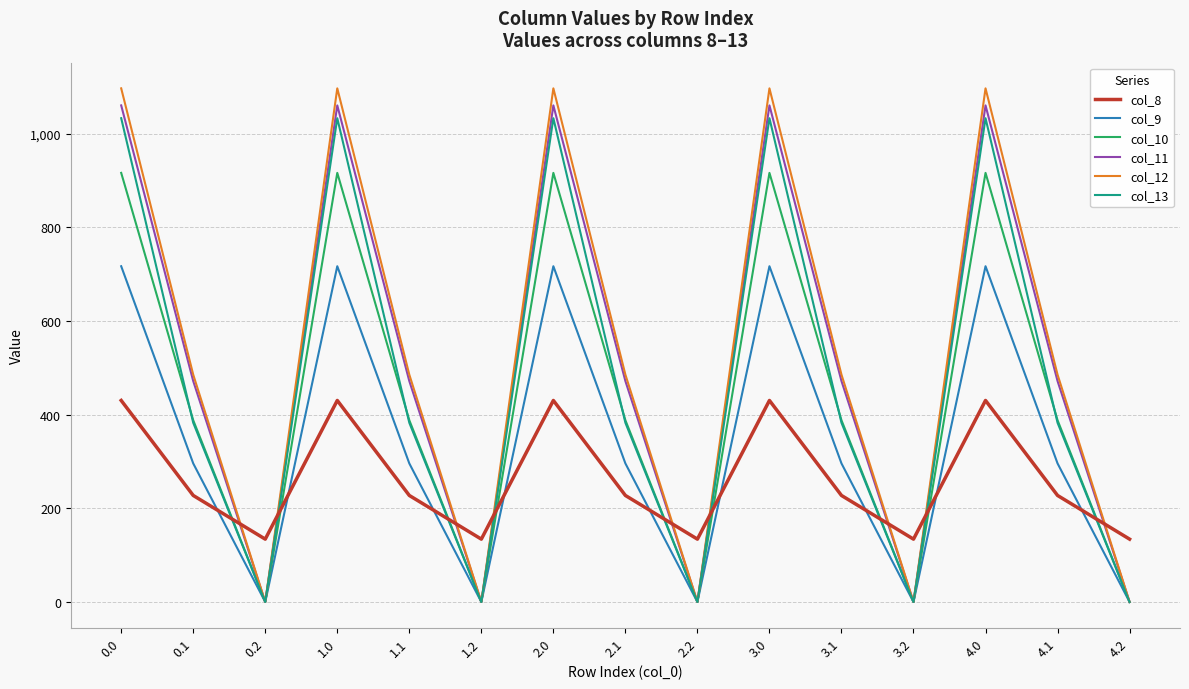

What is the difference between the second highest and second lowest values in the col_11 series?

1060.3